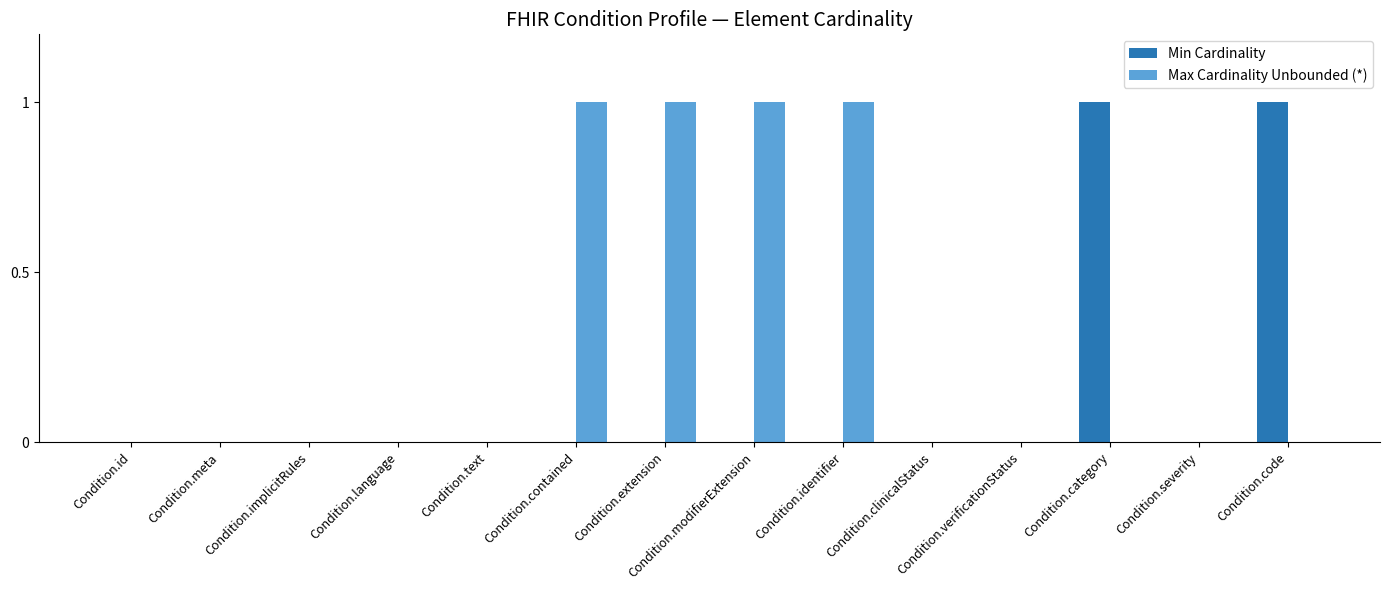

Between Condition.language and Condition.category, which series saw the biggest shift?

Min Cardinality